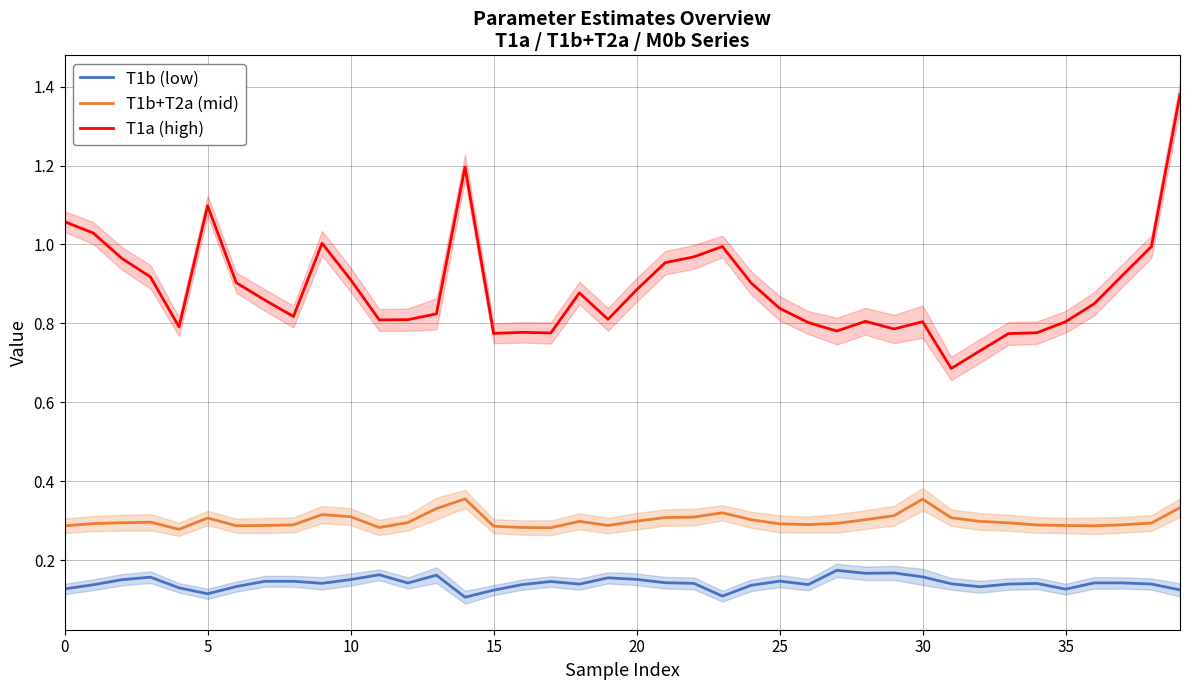

What is the lowest value of the T1b (low) series?

0.1